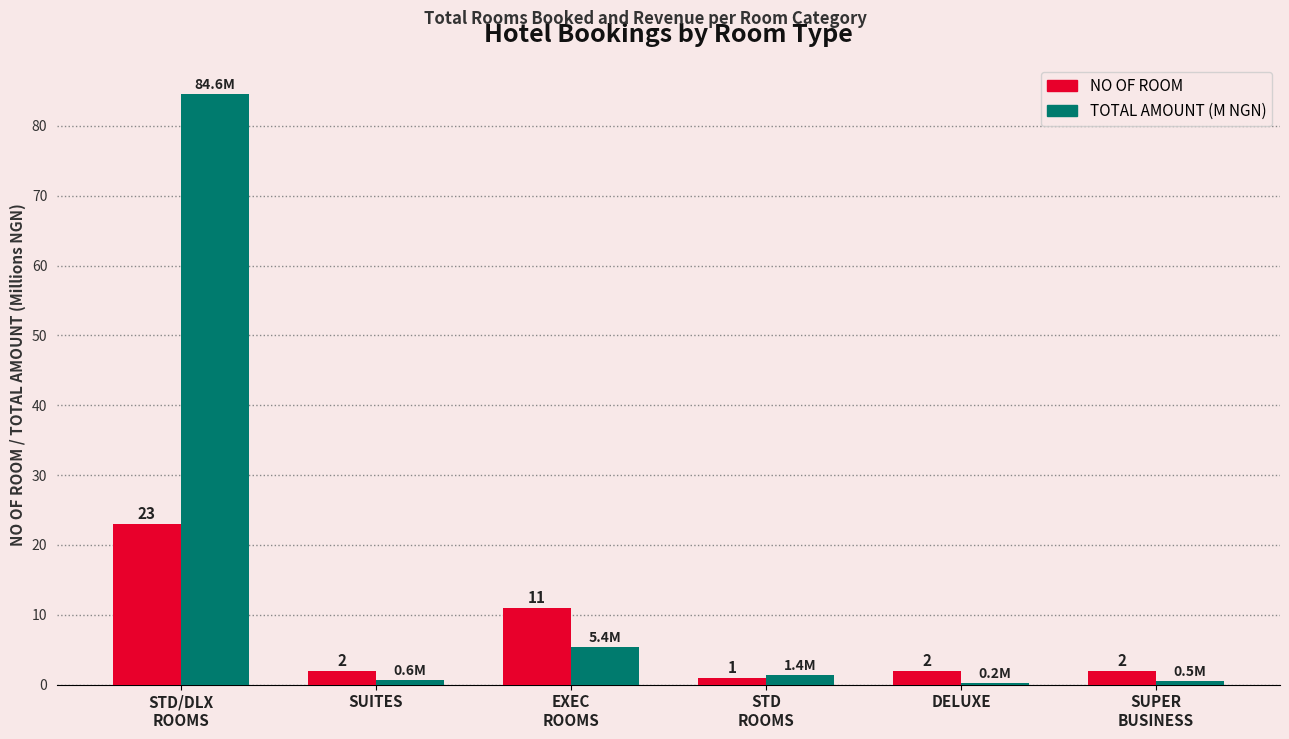

At which category is the sum across all series the highest?

STD/DLX
ROOMS